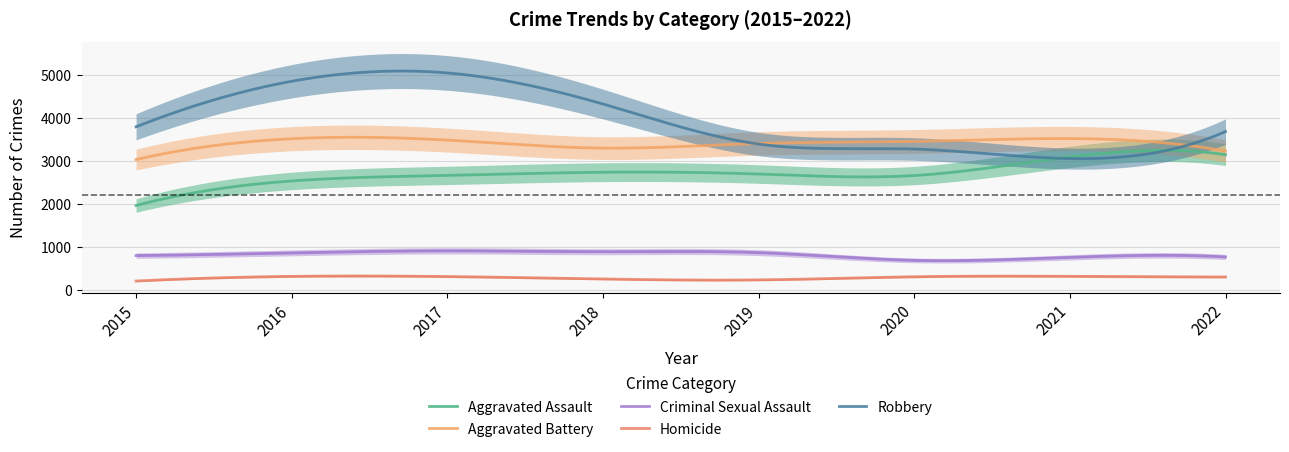

How many series are shown in this chart?

5